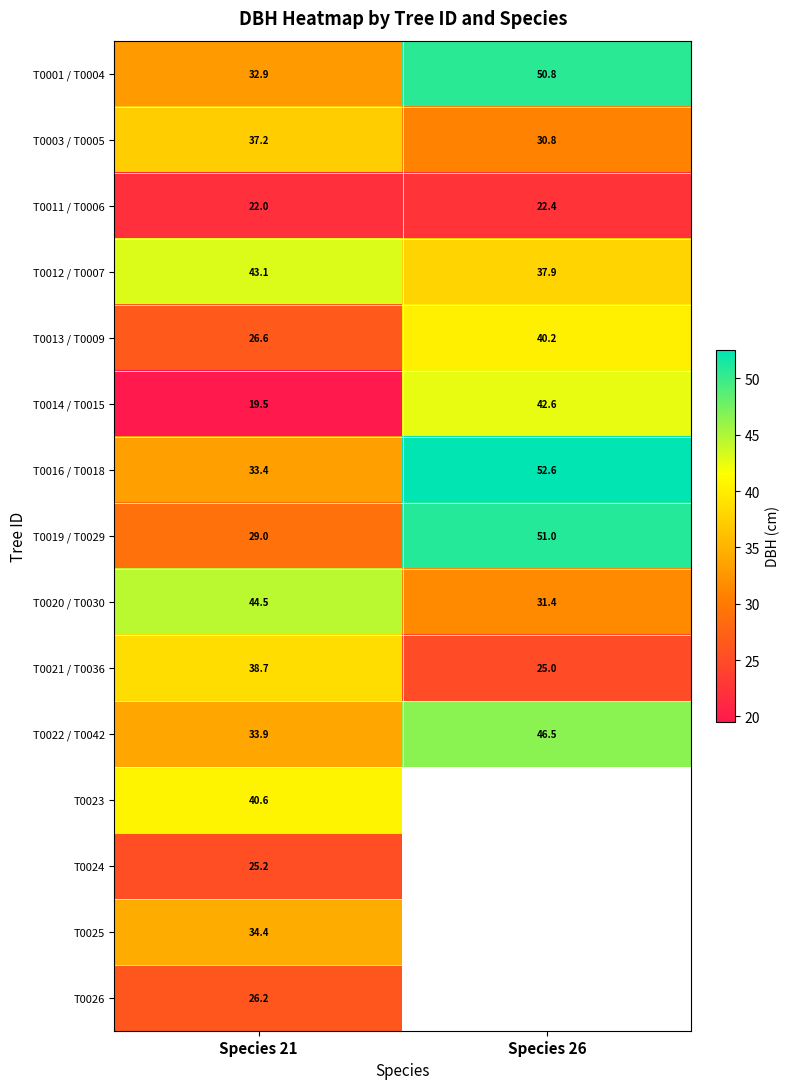

What is the total value across all series at Species 21?

487.2